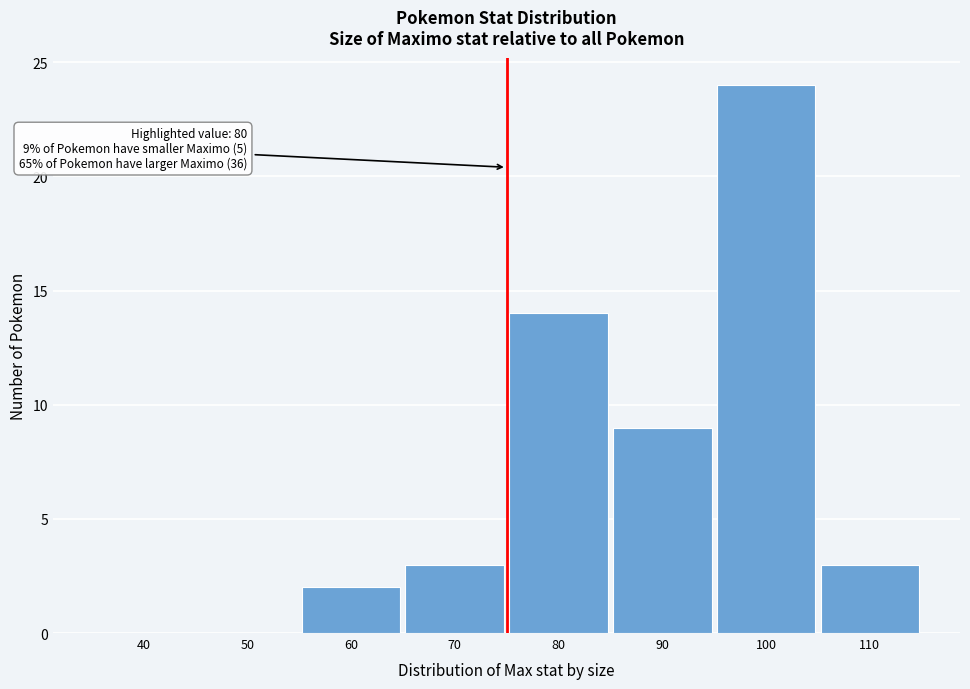

Reading right to left, list all the values displayed in this chart.

110=3	100=24	90=9	80=14	70=3	60=2	50=0	40=0